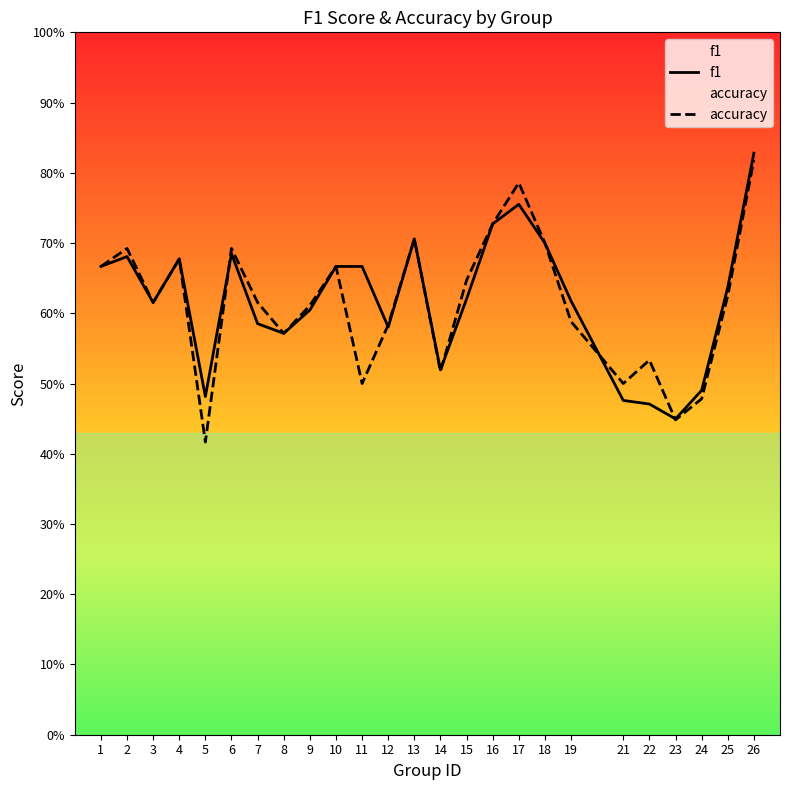

What is the smallest value displayed?

0.4